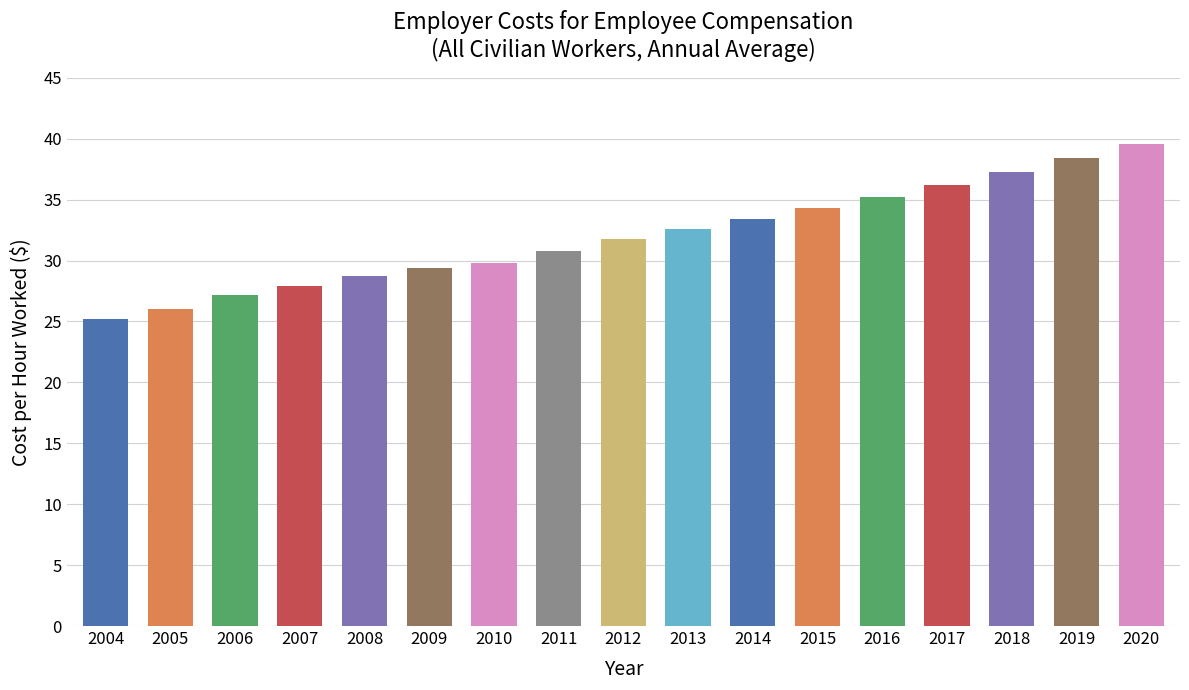

The chart shows a value of 18.4 at 2007. True or false?

False